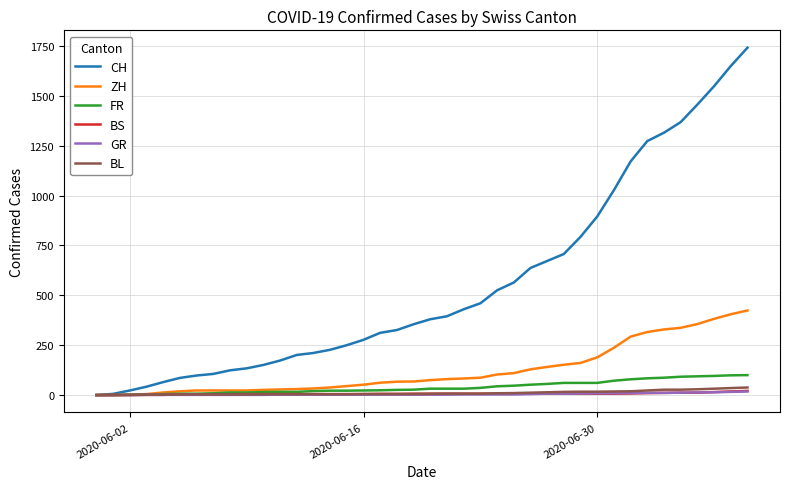

Which series has the largest total across all categories?

CH